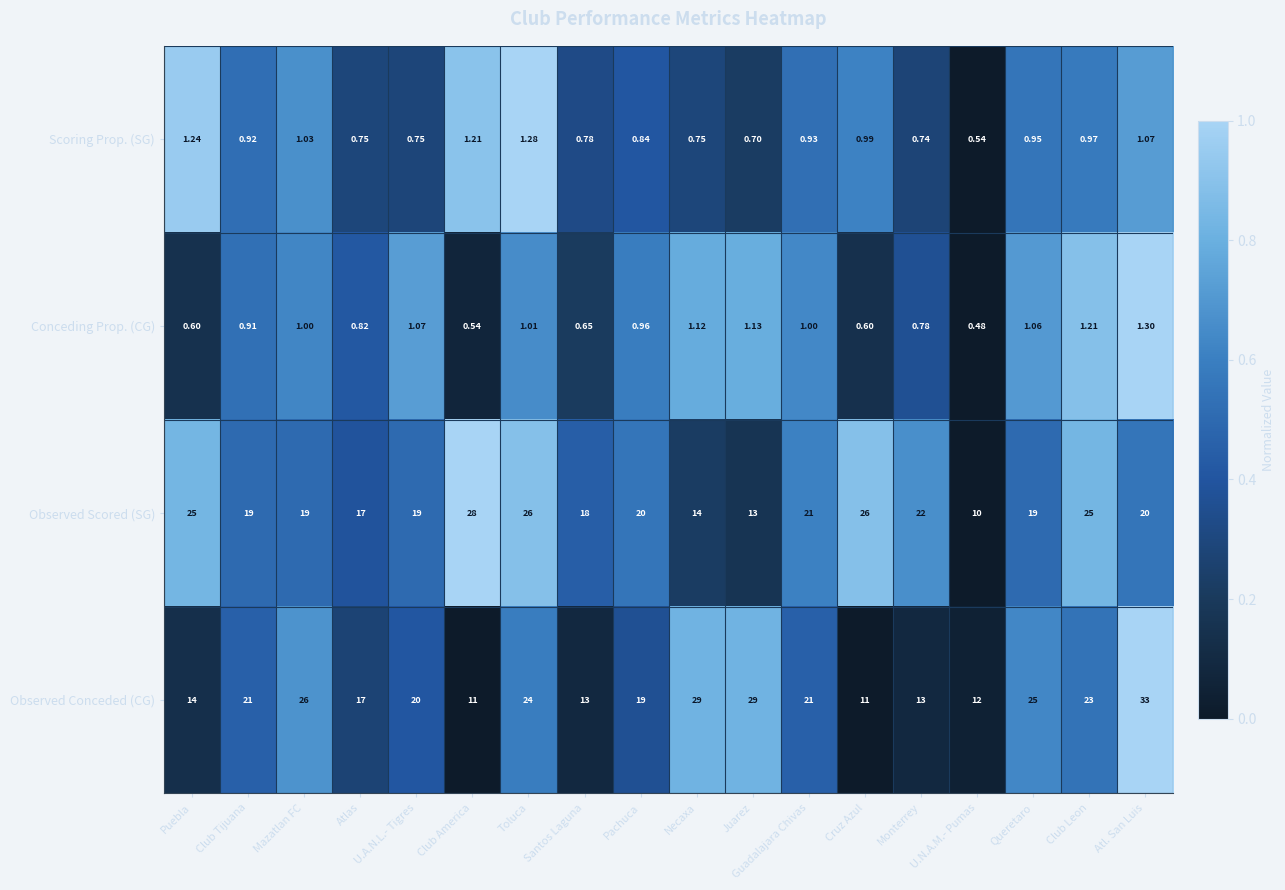

Rank the series by their maximum value, from highest to lowest.

Observed Conceded (CG), Observed Scored (SG), Conceding Prop. (CG), Scoring Prop. (SG)